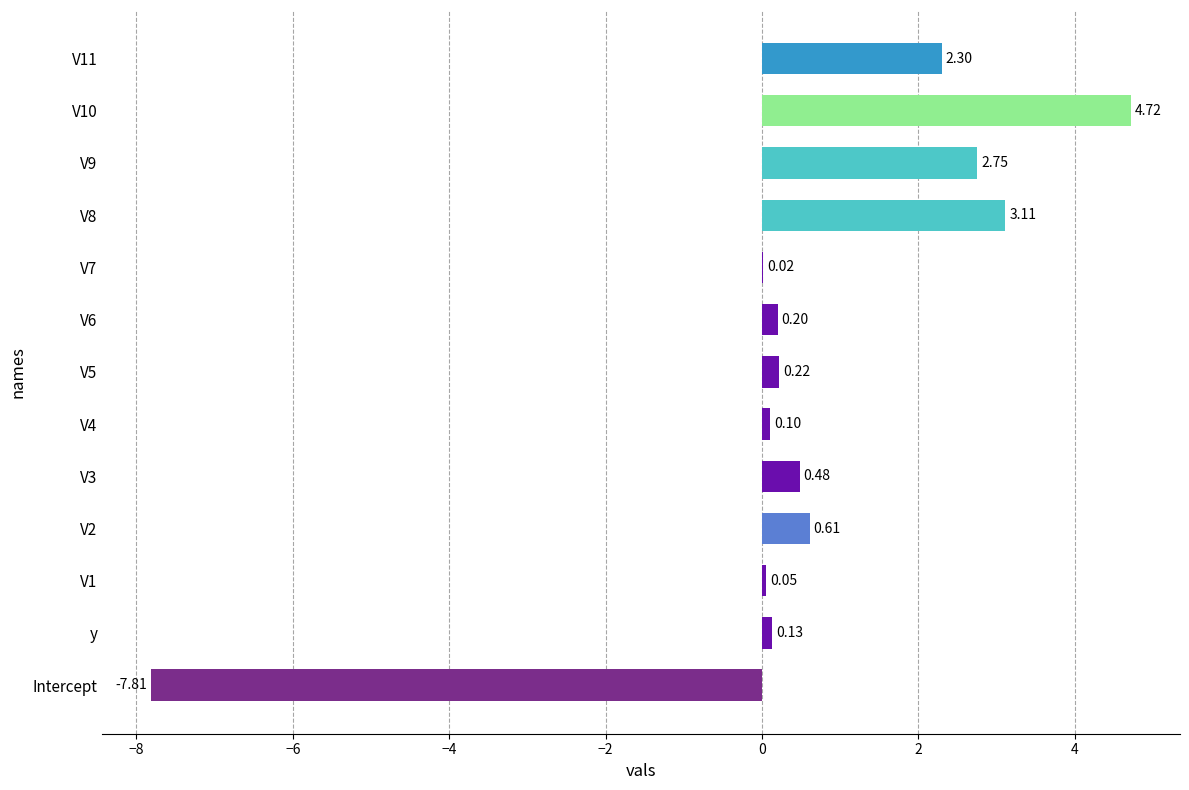

What is the sum of the values at Intercept and V3?

-7.3